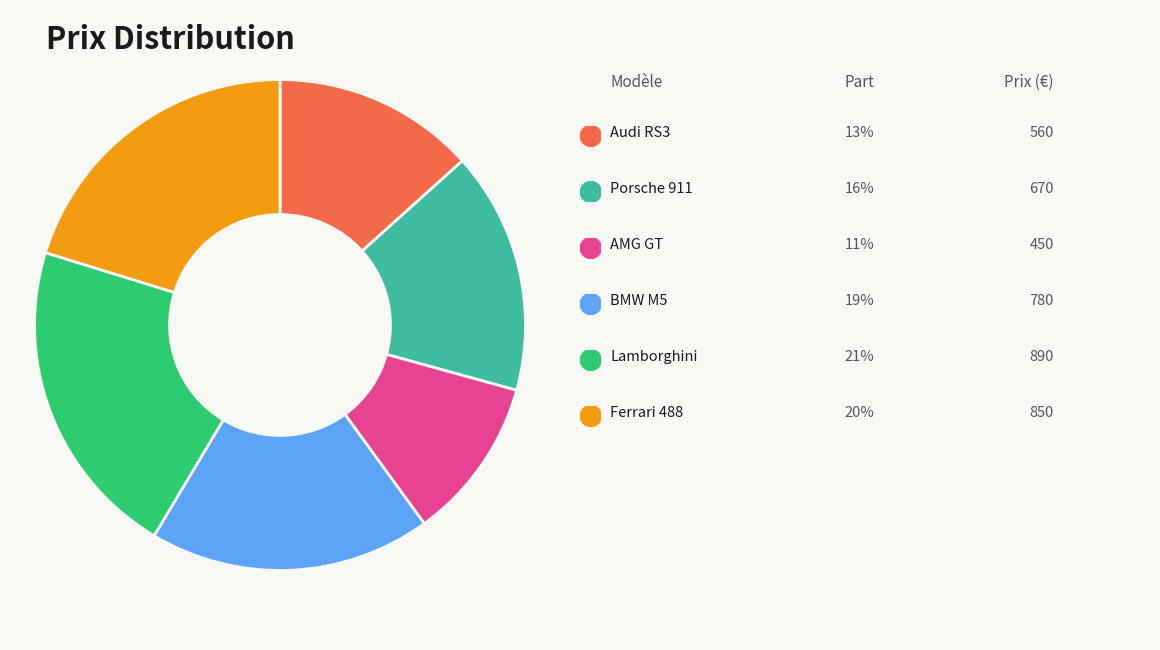

Is there a majority slice in this chart?

No